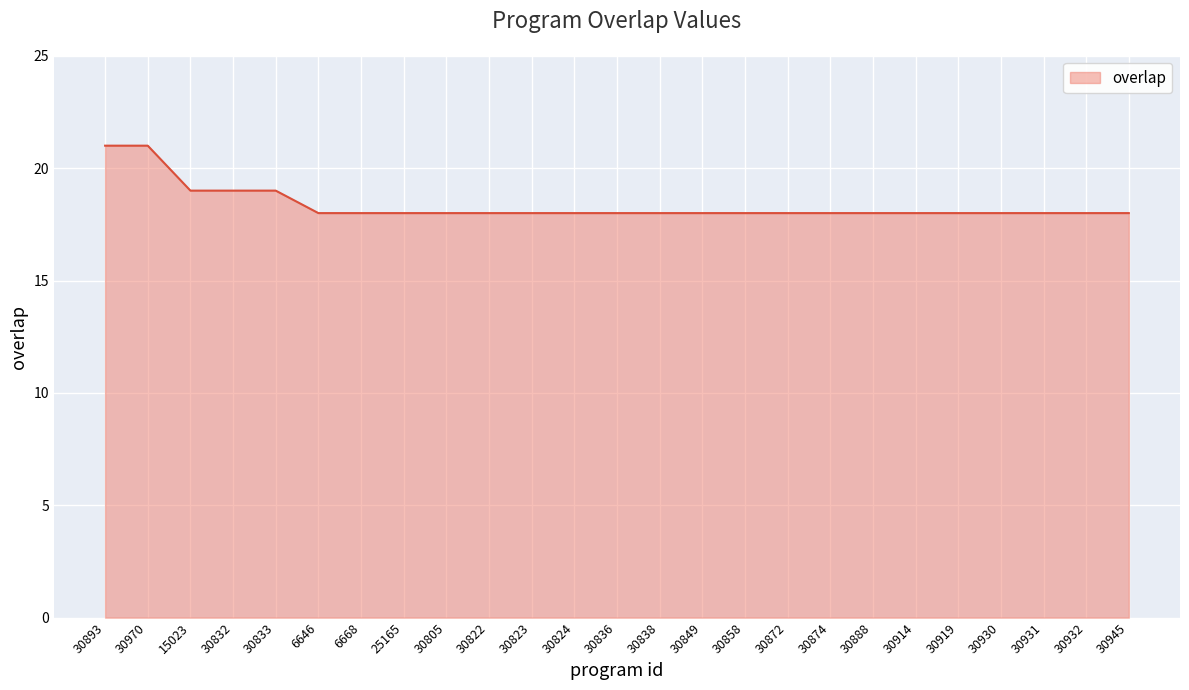

What is the ratio of the value at 30874 to the value at 6646?

1.0